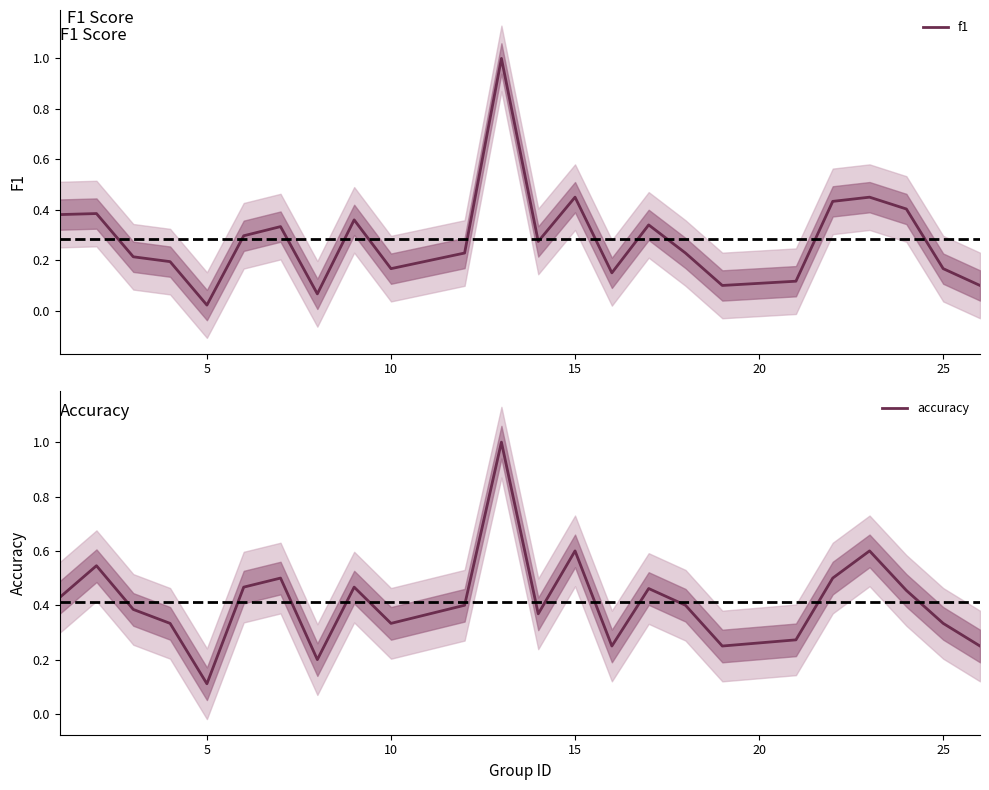

What is the highest value of the f1 series?

1.0